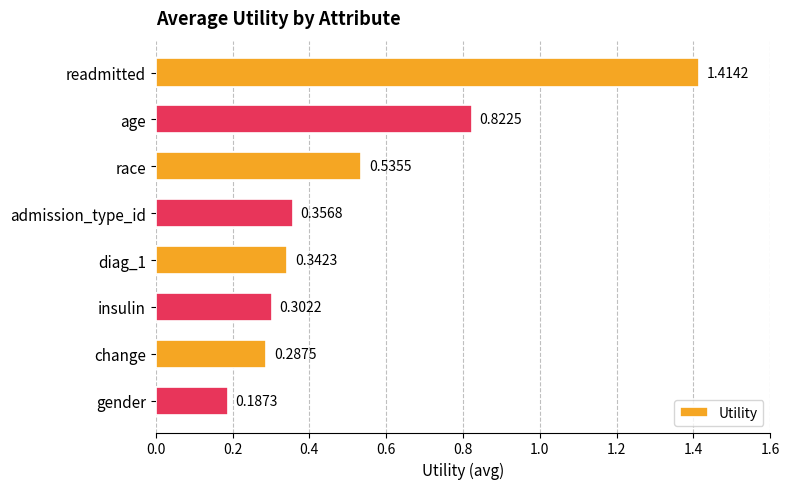

What is the label of the 3rd bar from the top?

race